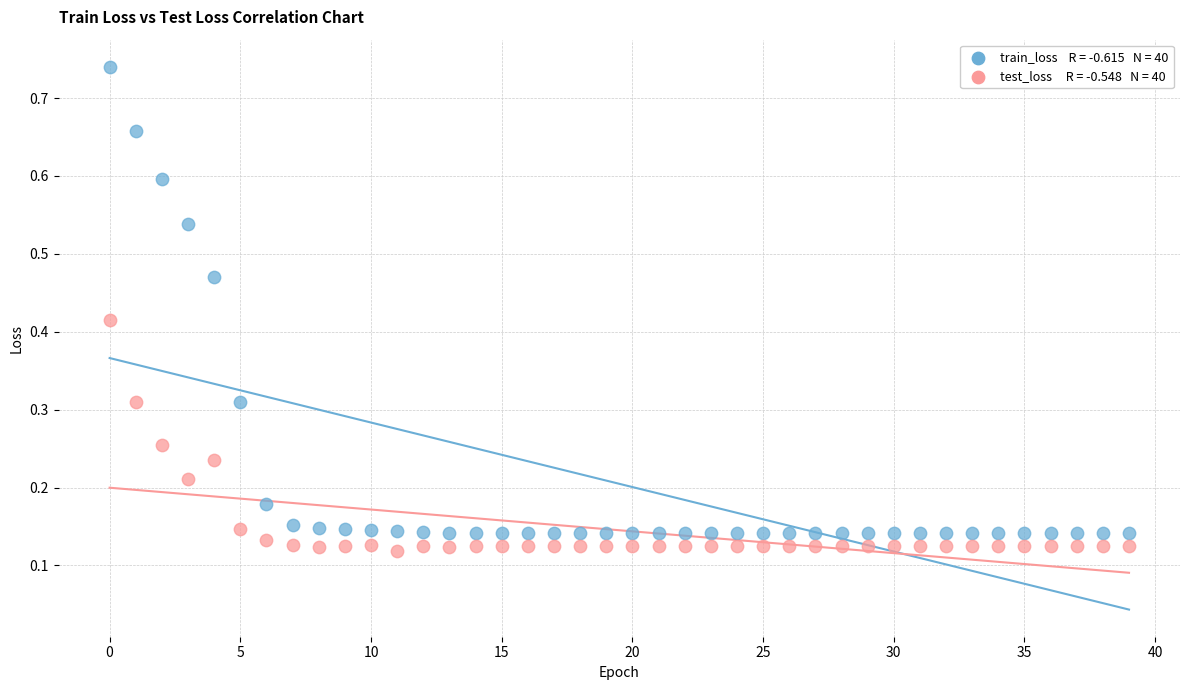

Across all data points, what is the range of Y values (max minus min)?

0.6